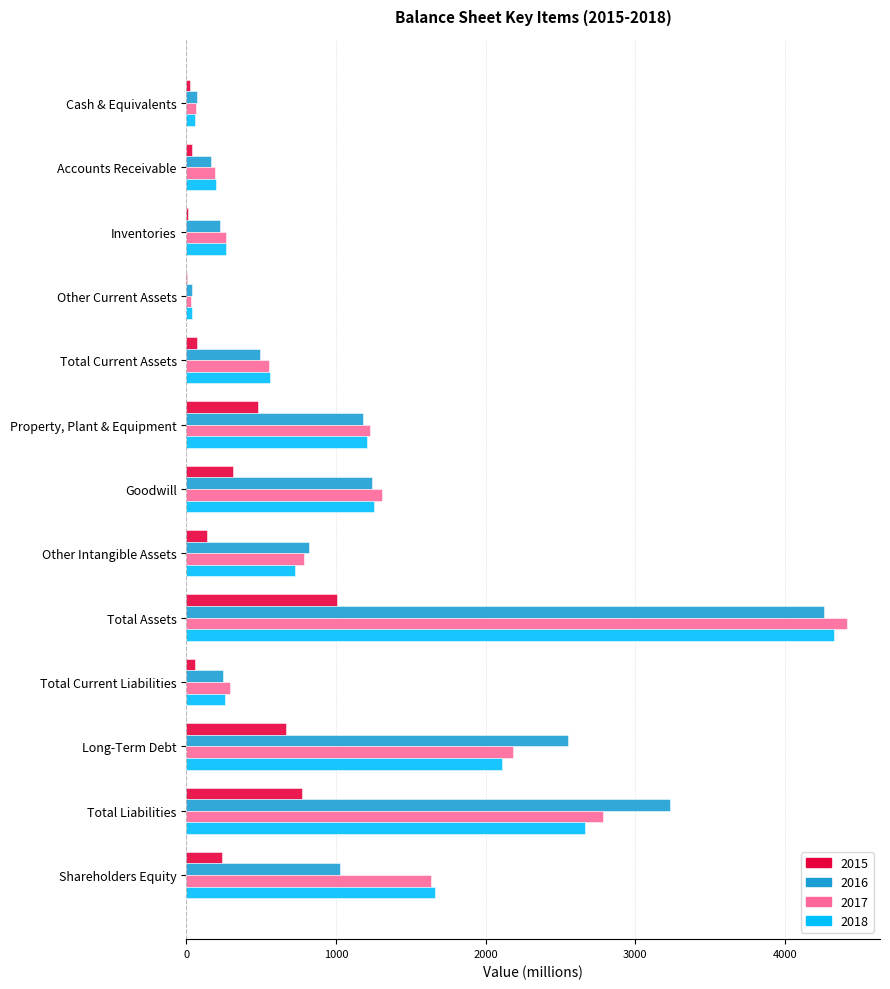

Which category has the highest value across all series?

Total Assets